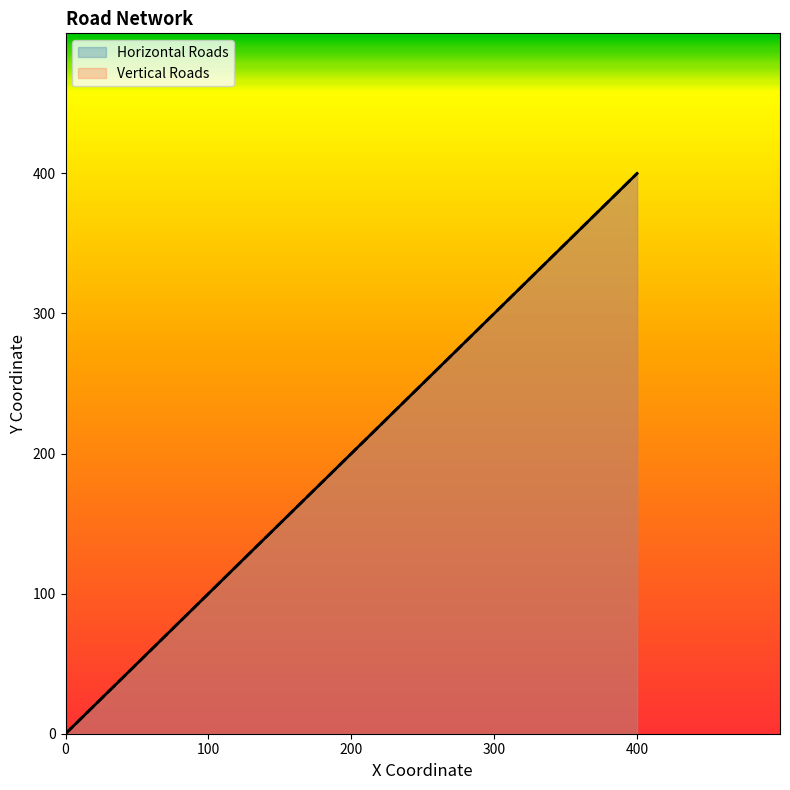

What is the difference between the maximum and second lowest values in the Horizontal Roads series?

300